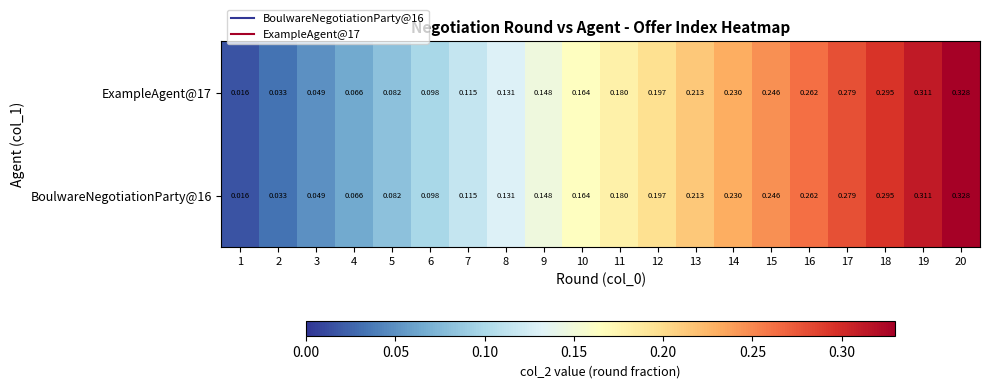

At how many categories does at least one series exceed 0?

20